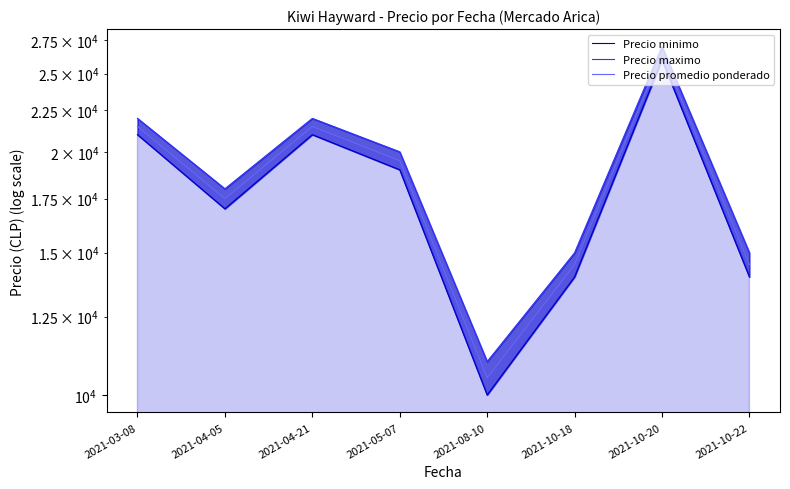

What is the value of the Precio minimo point at the 3rd from the left?

21000